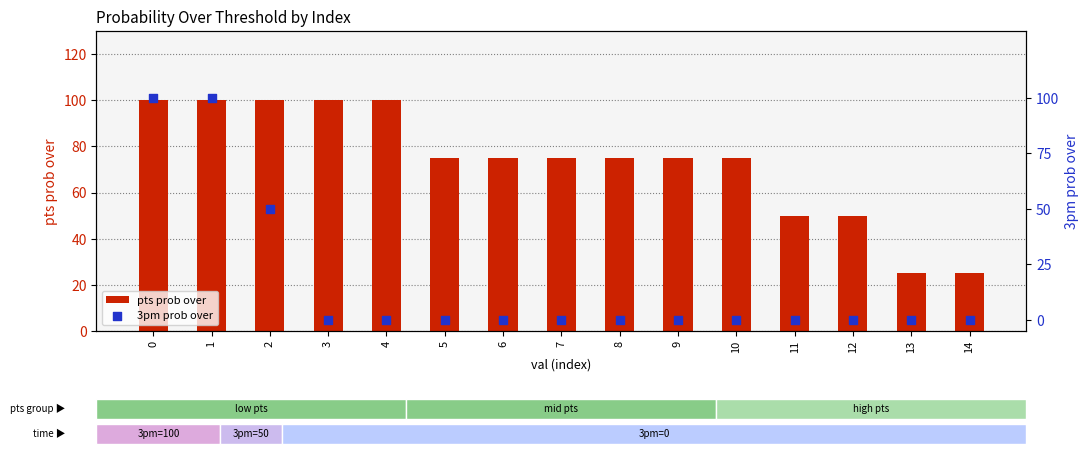

At how many categories does at least one series exceed 33?

13